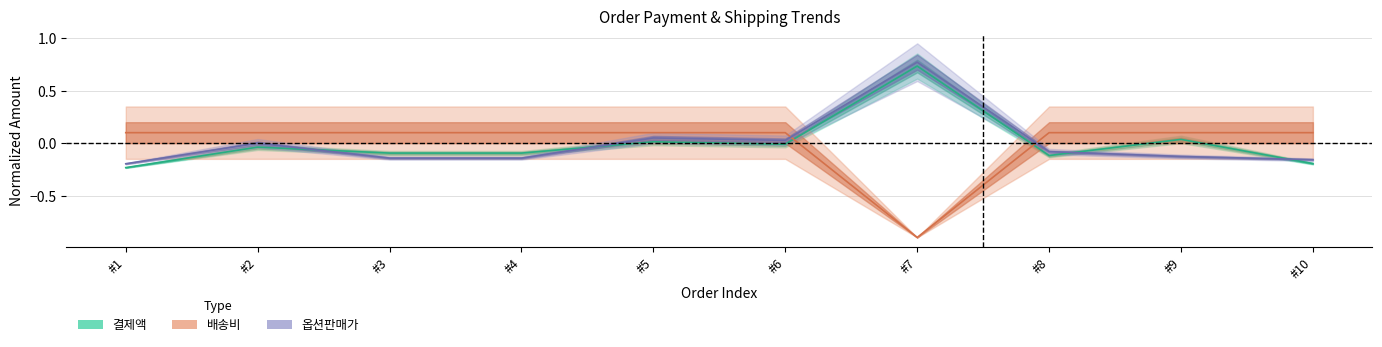

At #1, list the series in order from smallest to largest.

결제액, 옵션판매가, 배송비